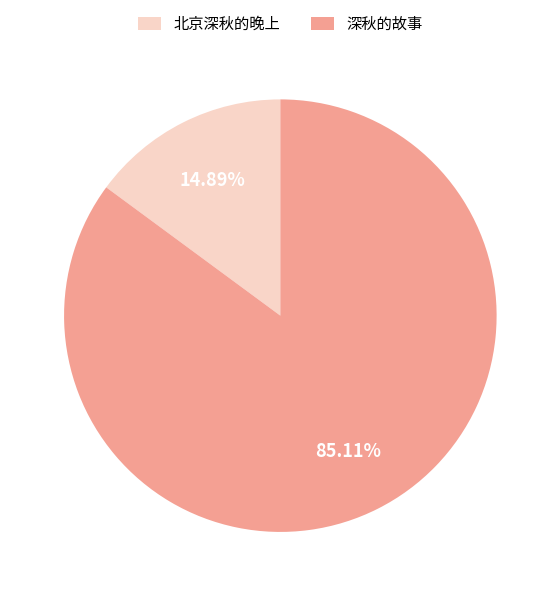

Rank the categories by value from lowest to highest.

北京深秋的晚上, 深秋的故事